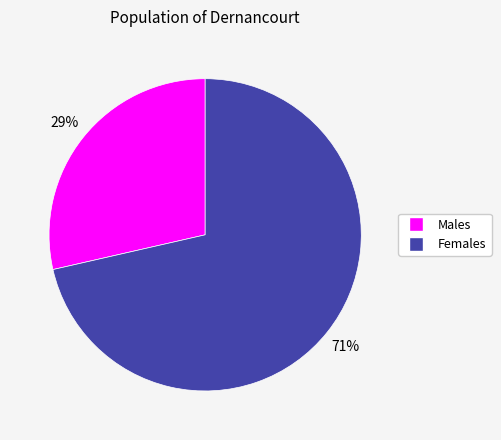

Does any single category account for the majority?

Yes